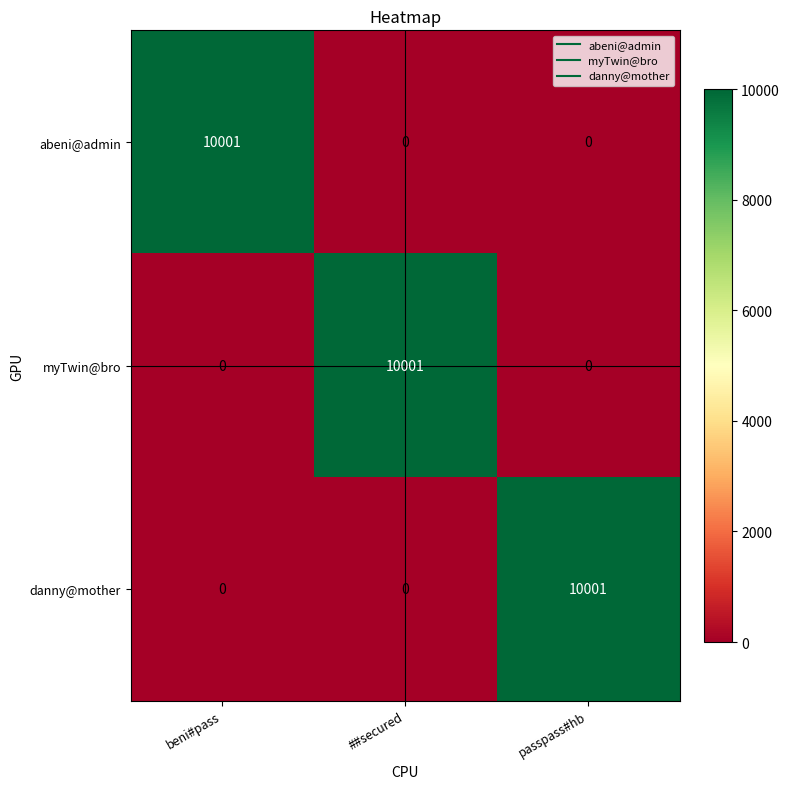

What is the difference between the maximum and minimum values in the abeni@admin series?

10001